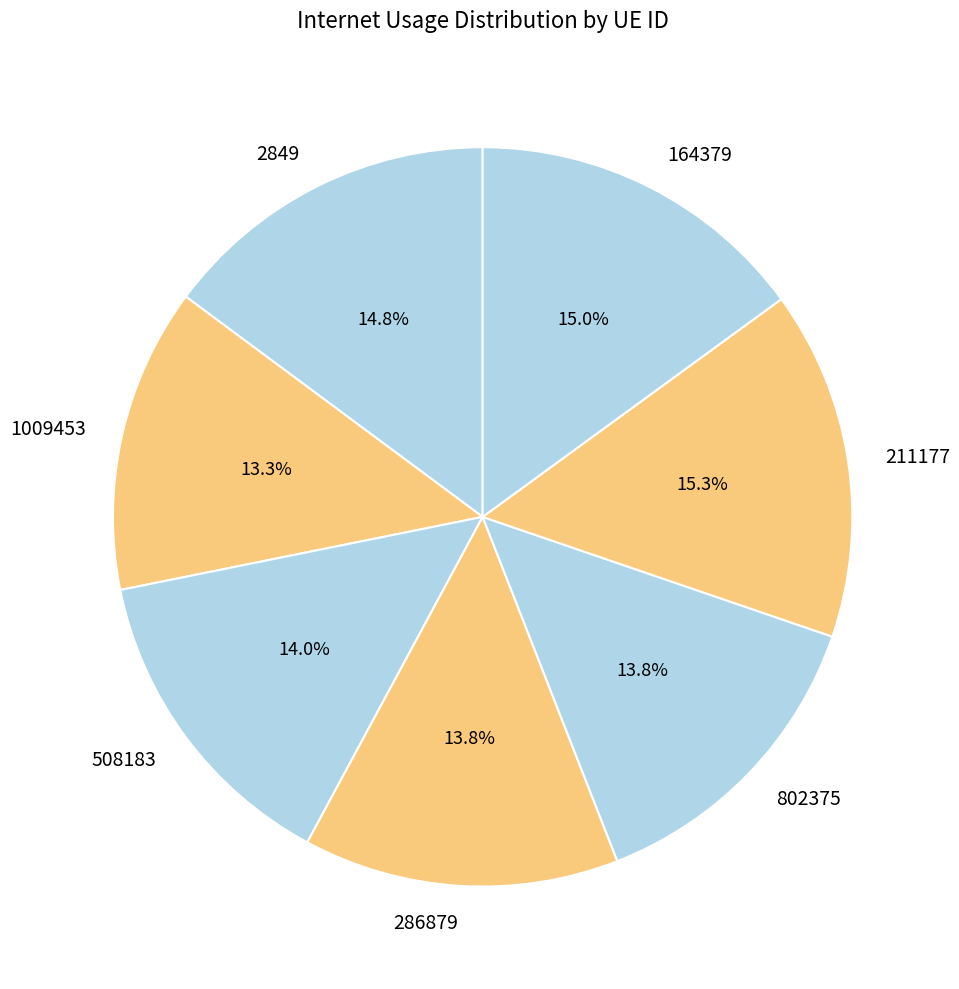

Between 508183 and 164379, which is larger?

164379